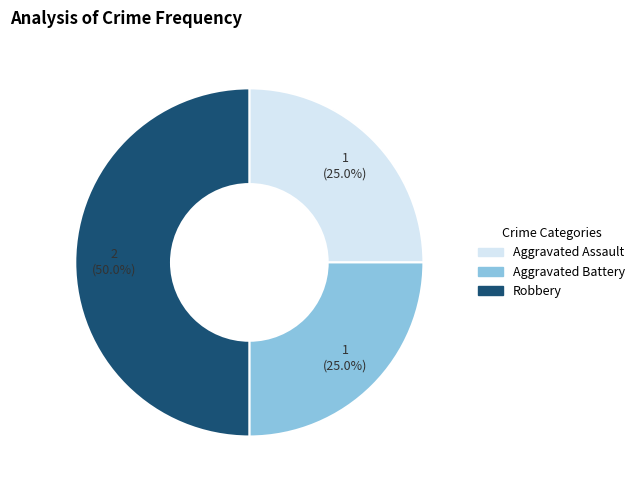

Which category has the biggest portion of the pie?

Robbery